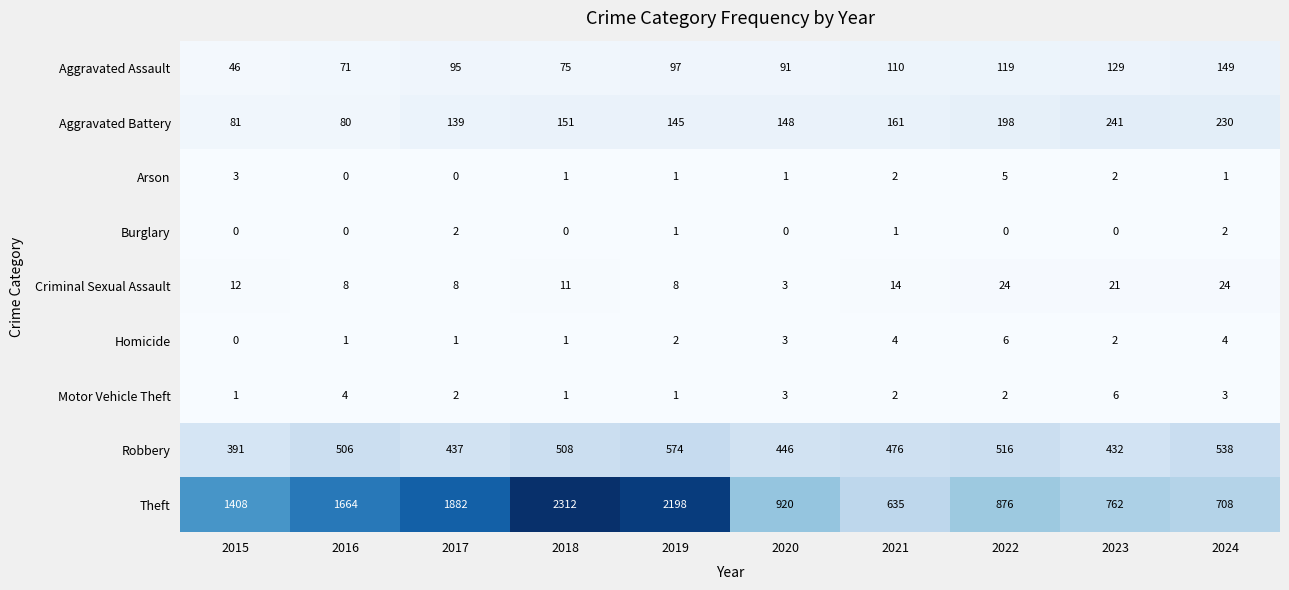

Rank the series at 2022 from highest to lowest value.

Theft, Robbery, Aggravated Battery, Aggravated Assault, Criminal Sexual Assault, Homicide, Arson, Motor Vehicle Theft, Burglary